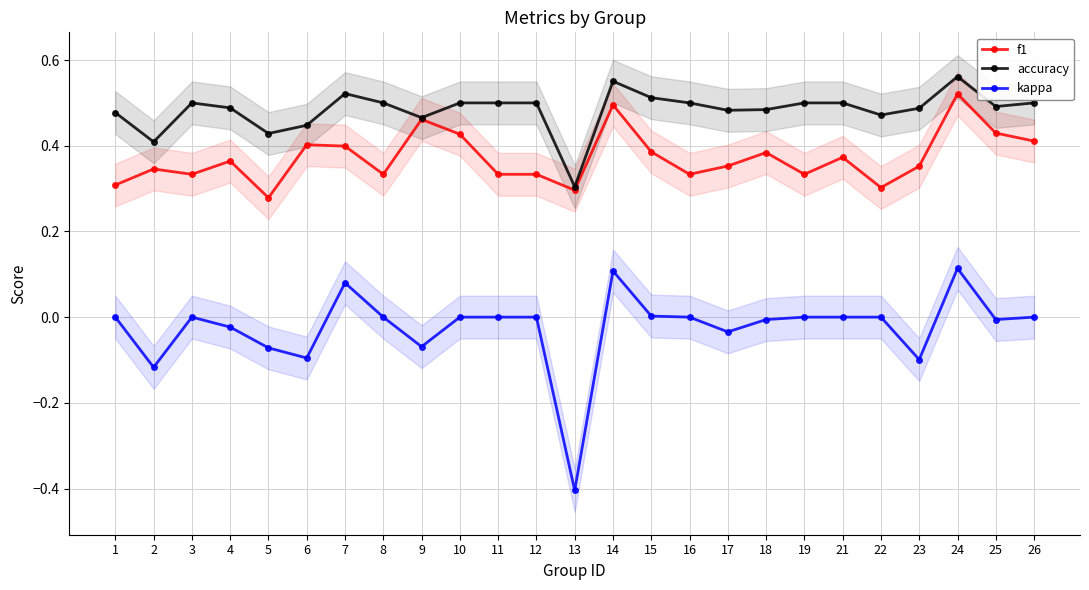

True or false: accuracy and f1 intersect in this chart.

False